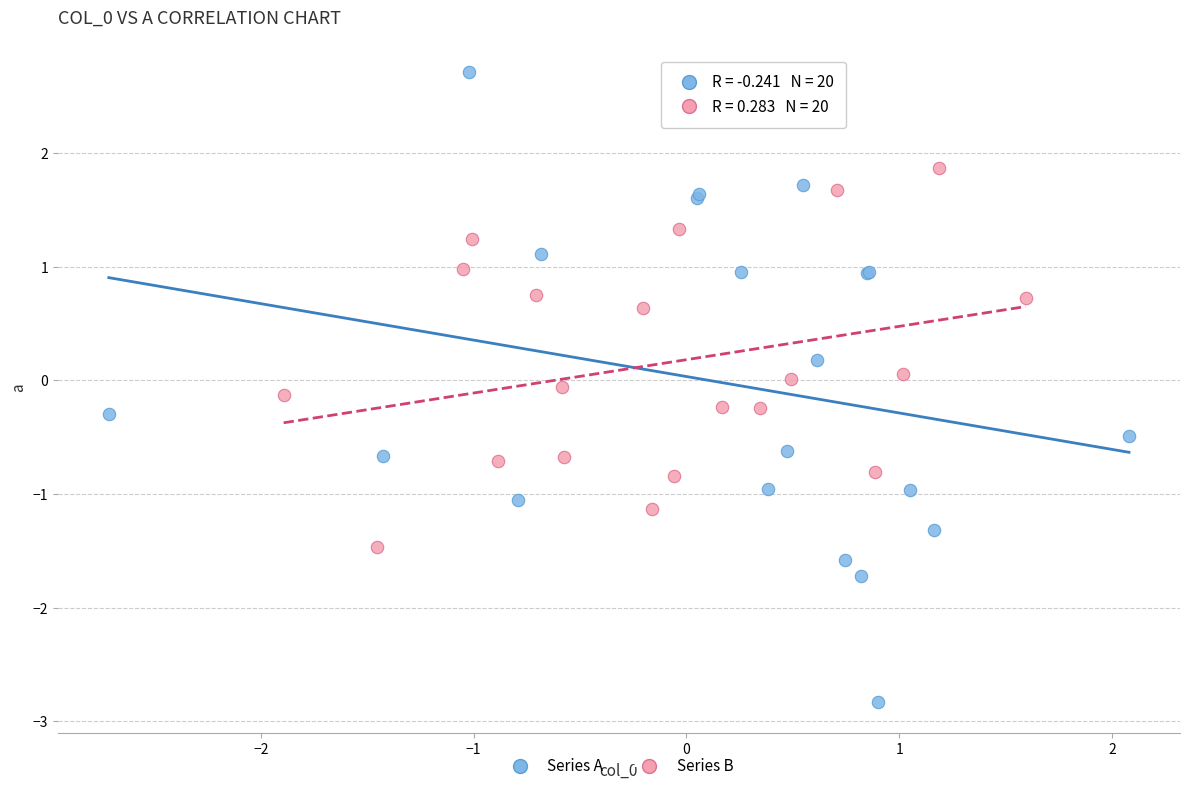

Which series contains the highest Y value?

Series A